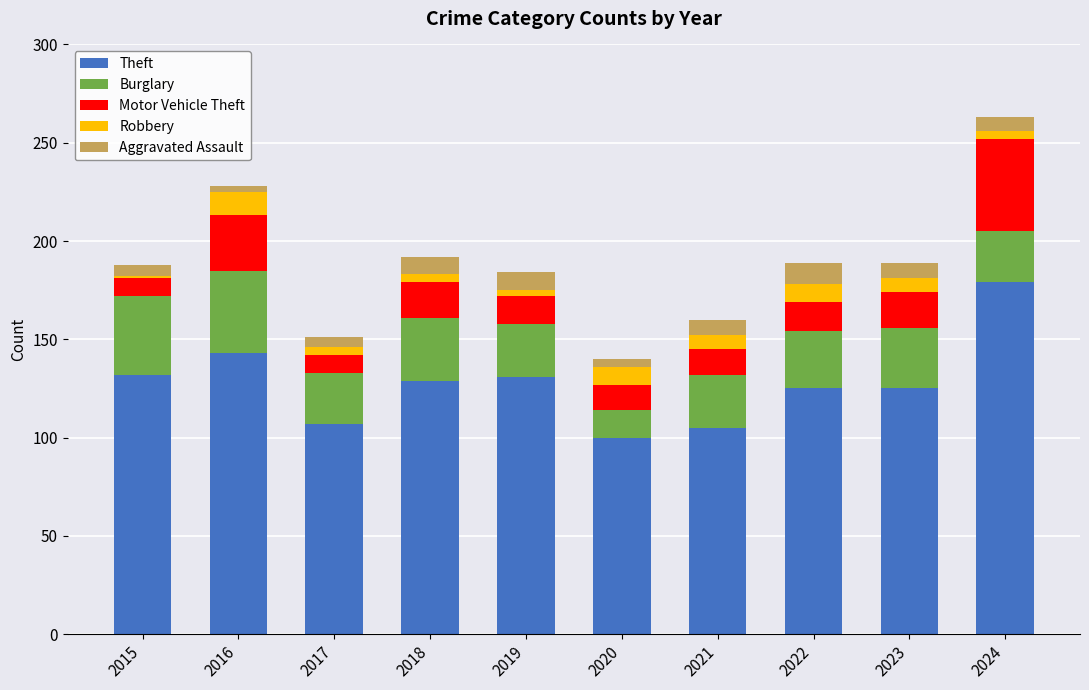

Is it true that Theft equals 132 at 2015?

True